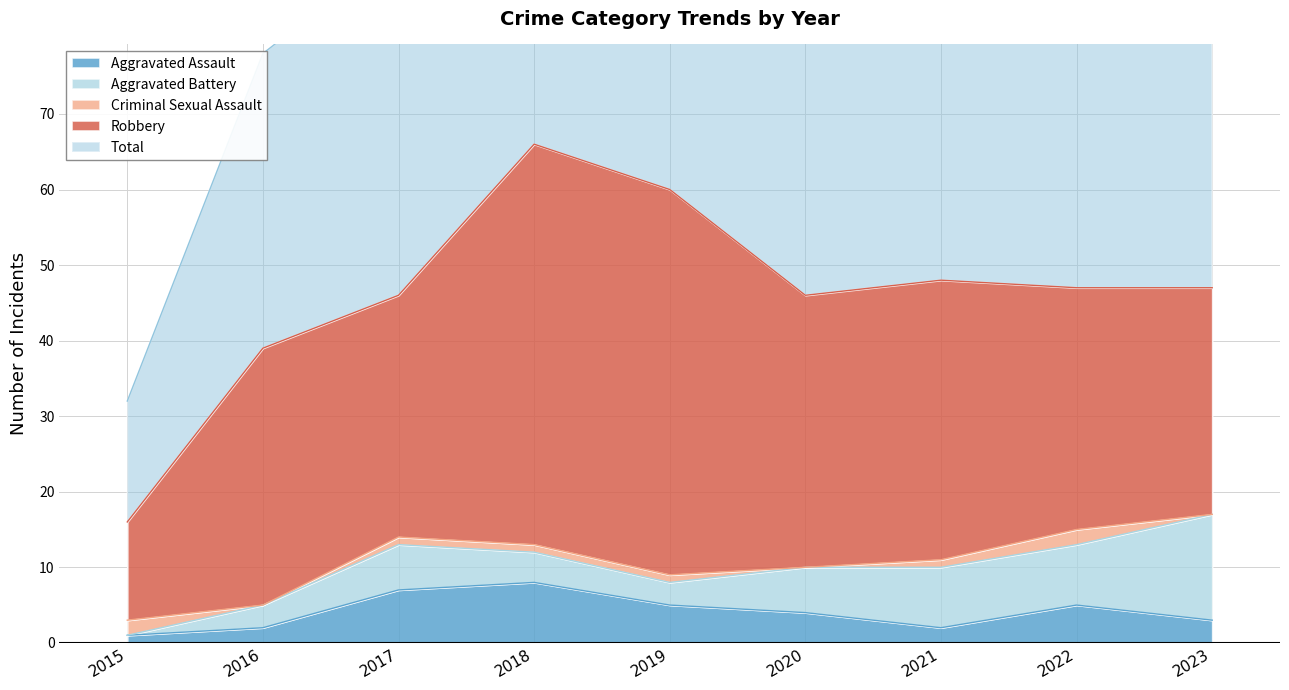

What is the total value across all series at 2023?

94